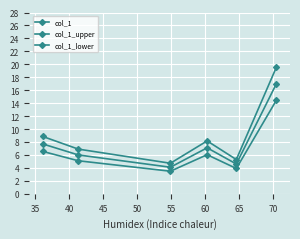

How many values in the col_1_upper series exceed 8?

3